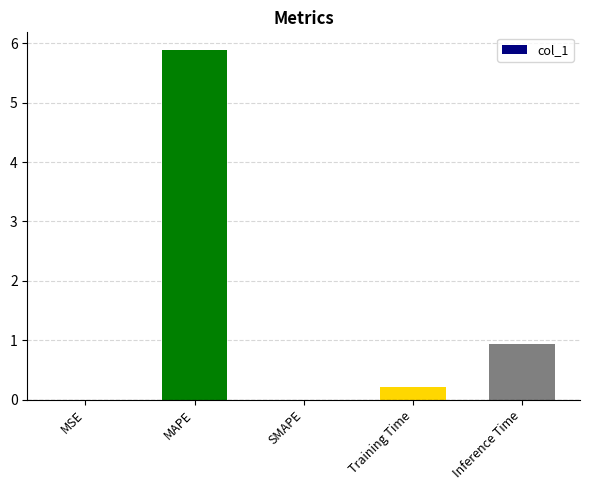

True or false: the data shows 0.9 at Inference Time.

True